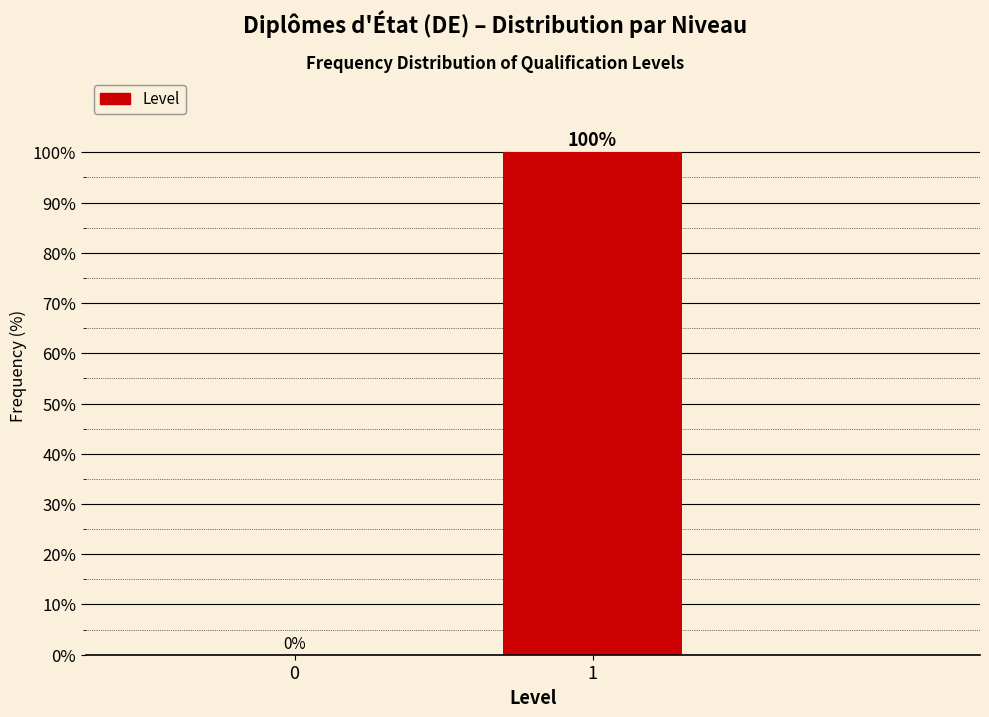

Reading left to right, what are all the values shown in this chart?

0=0	1=100